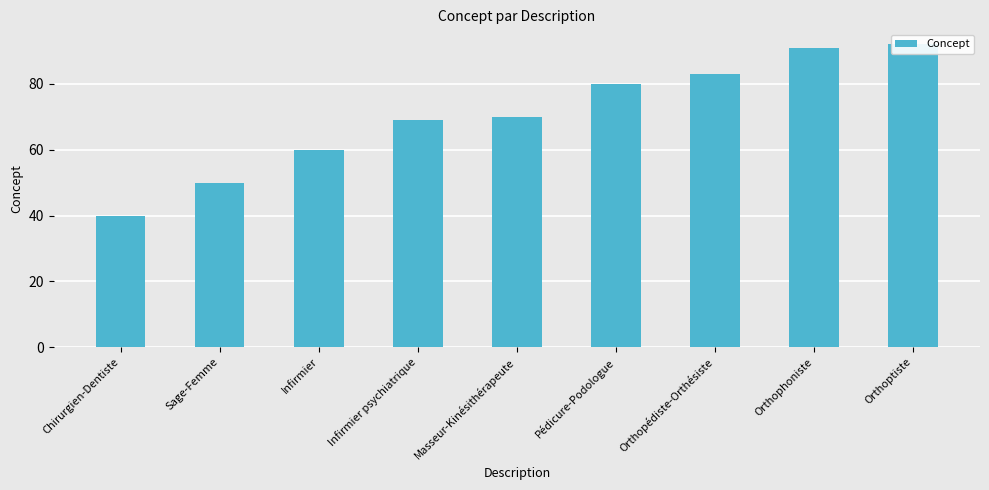

Reading right to left, transcribe all the data shown in this chart.

Orthoptiste=92	Orthophoniste=91	Orthopédiste-Orthésiste=83	Pédicure-Podologue=80	Masseur-Kinésithérapeute=70	Infirmier psychiatrique=69	Infirmier=60	Sage-Femme=50	Chirurgien-Dentiste=40